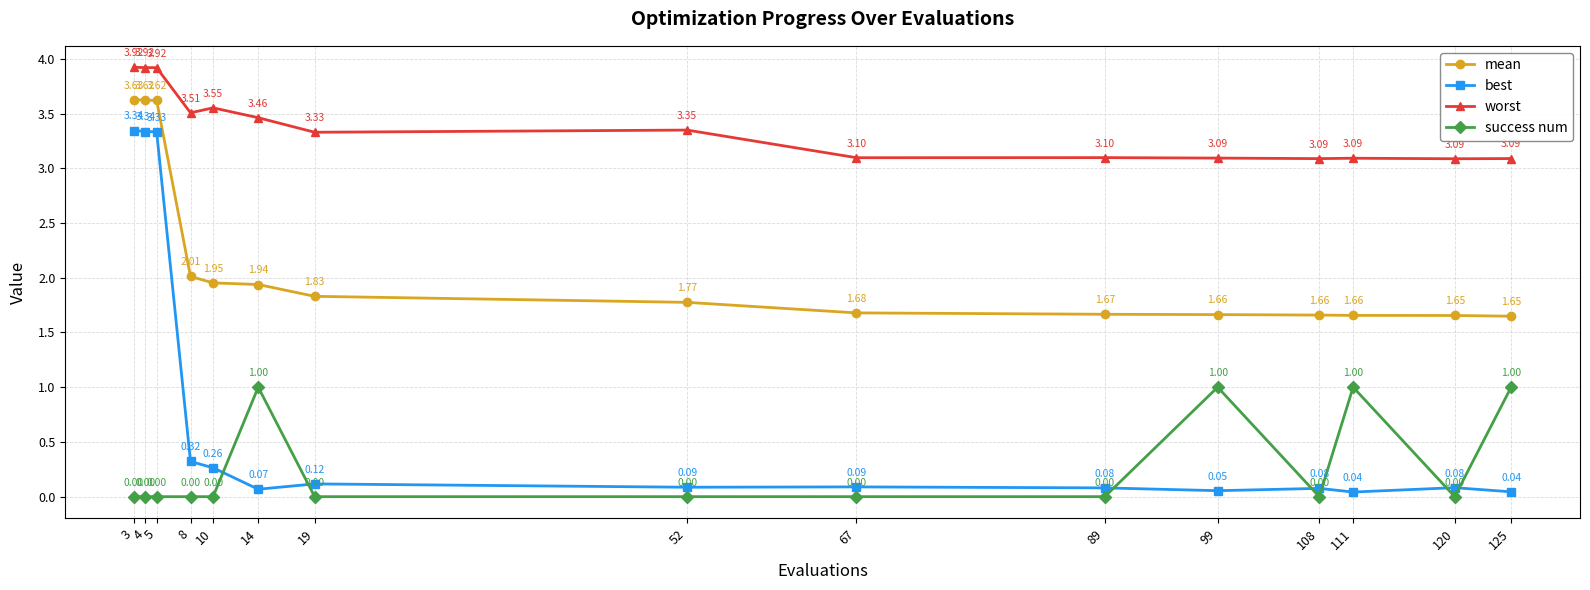

True or false: worst and success num cross at least once.

False